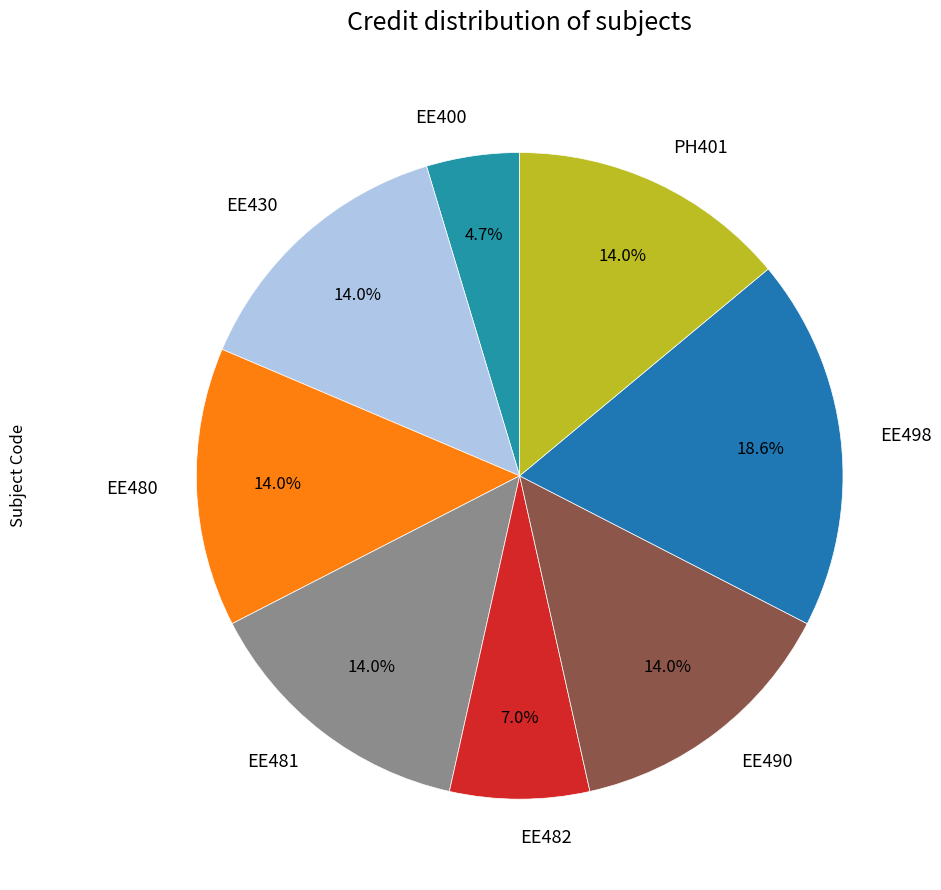

To the nearest percent, what is the difference between the largest and smallest slice percentages?

14%